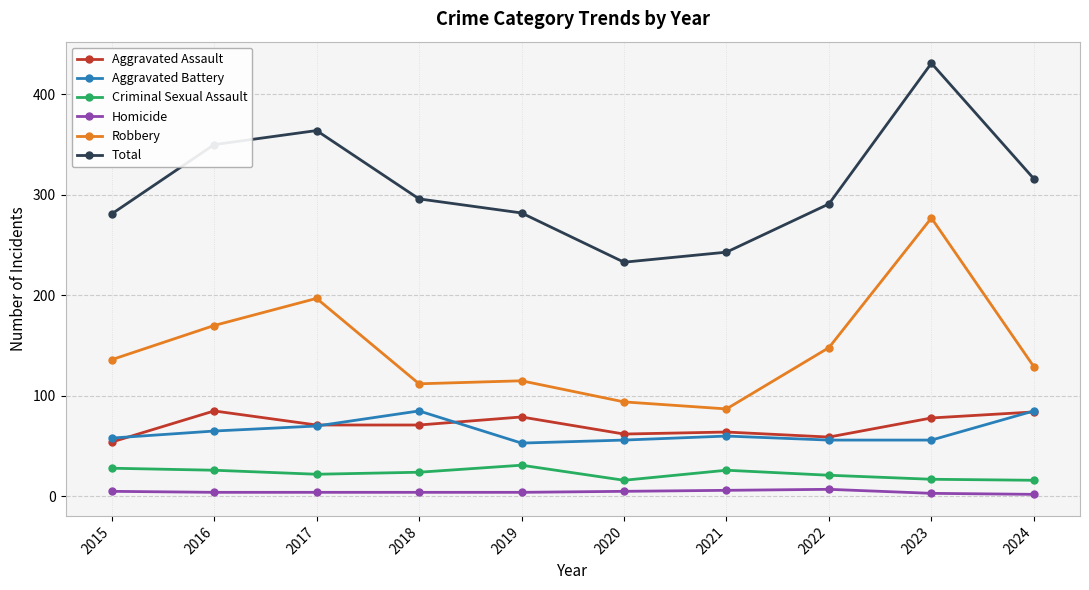

Between 2023 and 2024, which series saw the biggest shift?

Robbery